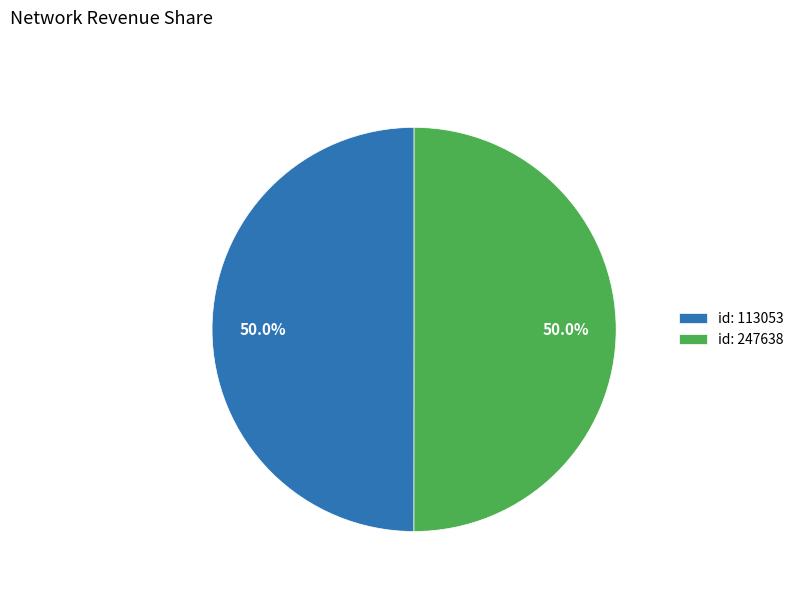

What is the total percentage of id: 247638 and id: 113053?

100.0%